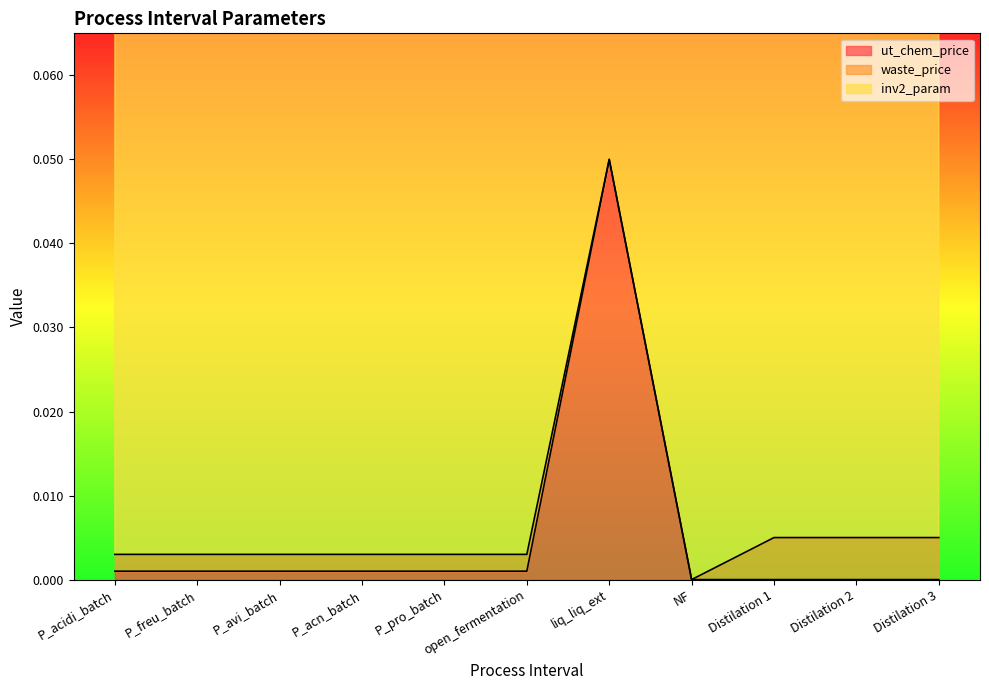

Reading left to right, extract all data points from this chart.

ut_chem_price: P_acidi_batch=0.0	P_freu_batch=0.0	P_avi_batch=0.0	P_acn_batch=0.0	P_pro_batch=0.0	open_fermentation=0.0	liq_liq_ext=0.1	NF=0.0	Distilation 1=0.0	Distilation 2=0.0	Distilation 3=0.0
waste_price: P_acidi_batch=0.0	P_freu_batch=0.0	P_avi_batch=0.0	P_acn_batch=0.0	P_pro_batch=0.0	open_fermentation=0.0	liq_liq_ext=0.0	NF=0.0	Distilation 1=0.0	Distilation 2=0.0	Distilation 3=0.0
inv2_param: P_acidi_batch=0.6	P_freu_batch=0.6	P_avi_batch=0.6	P_acn_batch=0.6	P_pro_batch=0.6	open_fermentation=0.6	liq_liq_ext=0.6	NF=0.6	Distilation 1=0.6	Distilation 2=0.6	Distilation 3=0.6